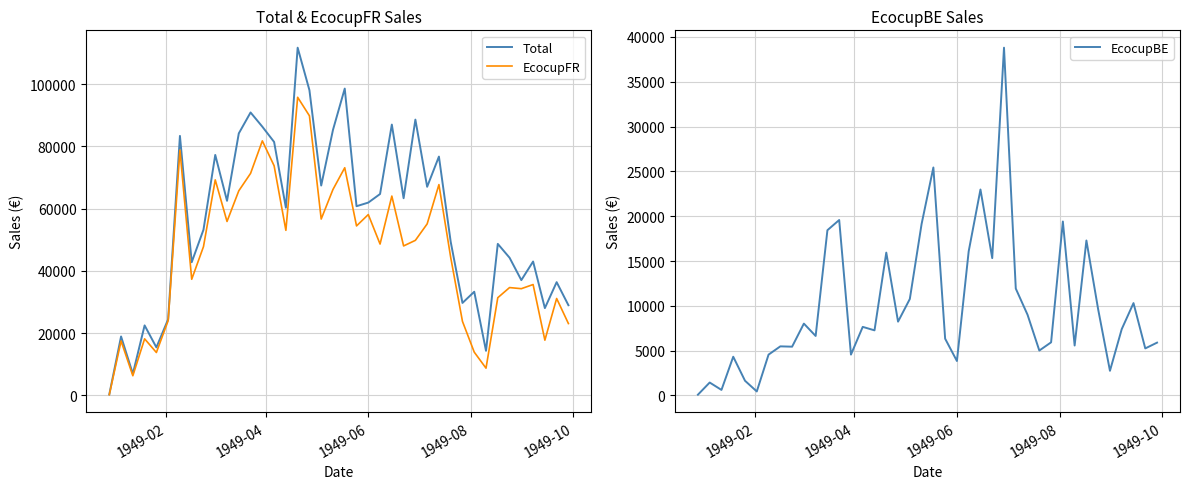

Reading right to left, transcribe all the data shown in this chart.

Total: 28970.6	36380.7	28038.3	43012.6	37031.6	44232.2	48677.6	14310.8	33299.5	29699.3	49350.1	76733.3	67025.1	88619.6	63344.7	87021.2	64703.9	61948.0	60783.7	98587.1	85302.3	67425.6	98075.6	111727.3	60299.9	81433.4	86340.9	90907.5	84176.0	62515.5	77264.9	53230.4	42782.6	83377.0	24459.3	15417.4	22481.7	6921.6	18926.4	302.9
EcocupFR: 23077.9	31132.3	17733.3	35614.6	34281.8	34640.8	31385.5	8738.7	13890.5	23772.8	44339.8	67729.7	55100.6	49814.8	48020.0	64041.5	48623.1	58105.1	54450.0	73147.3	66170.4	56660.8	89840.4	95787.3	53035.6	73782.6	81783.4	71332.1	65737.4	55878.7	69248.7	47789.6	37304.9	78821.3	24013.5	13777.8	18162.0	6304.5	17485.2	218.2
EcocupBE: 5892.7	5248.4	10305.0	7398.0	2749.7	9591.4	17292.1	5572.1	19409.0	5926.6	5010.3	9003.6	11924.5	38804.8	15324.6	22979.8	16080.8	3843.0	6333.8	25439.8	19131.9	10764.8	8235.3	15939.9	7264.3	7650.8	4557.5	19575.4	18438.6	6636.9	8016.2	5440.8	5477.7	4555.6	445.9	1639.5	4319.7	617.1	1441.1	84.7